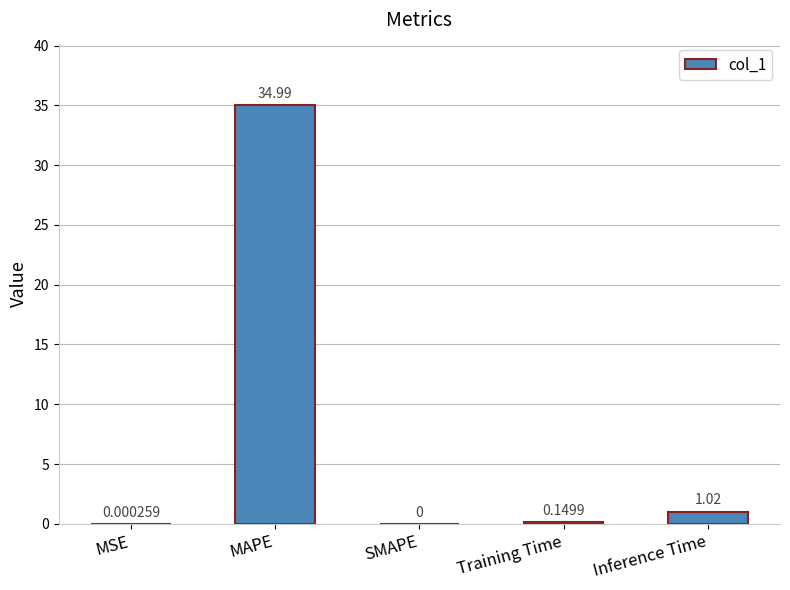

What is the sum of all values?

36.2